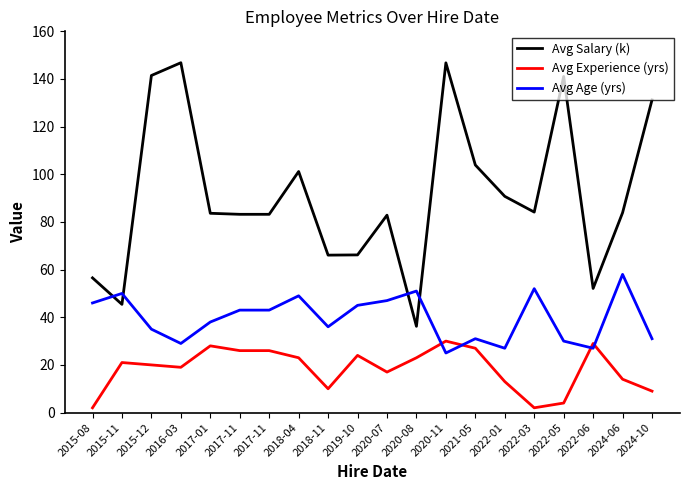

At which category is the sum across all series the highest?

2020-11